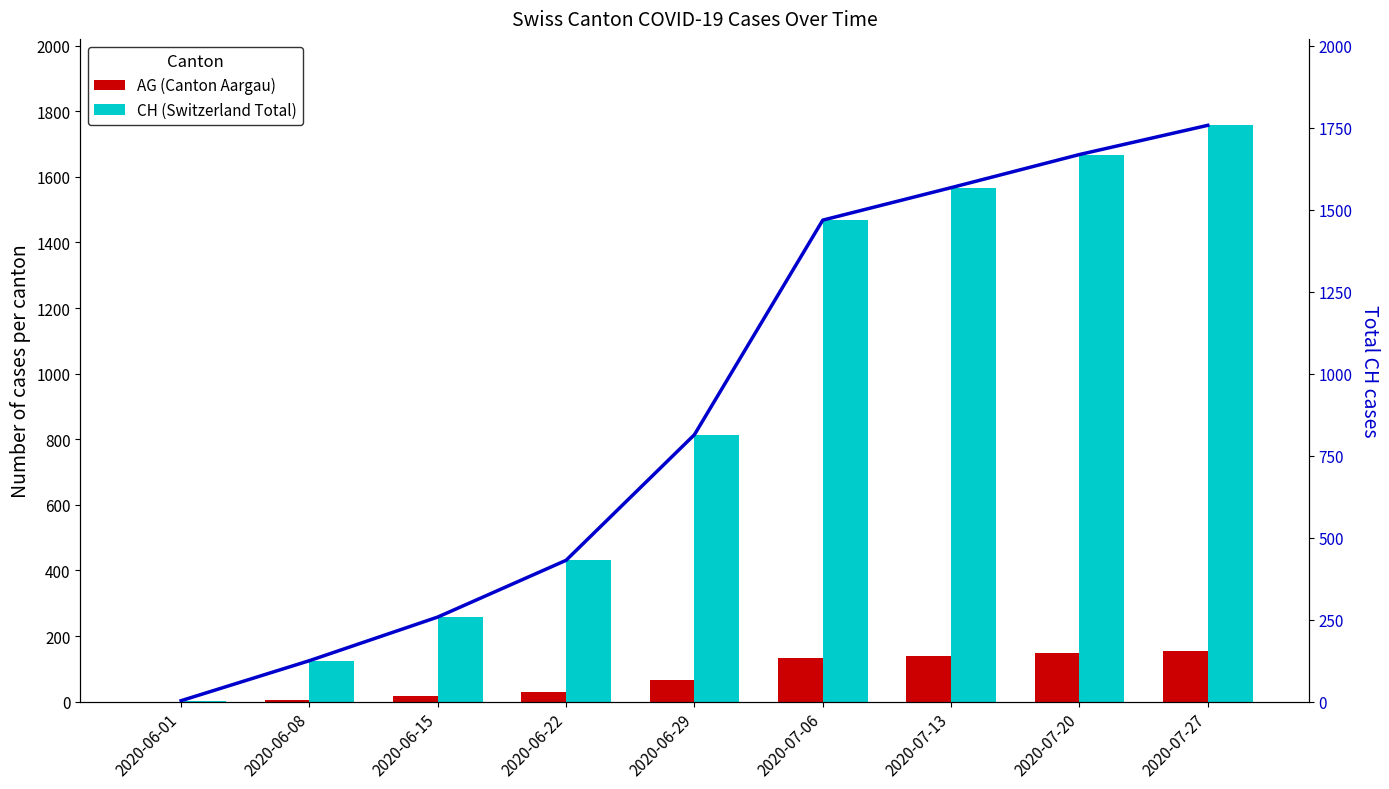

Count the number of categories in the chart.

9